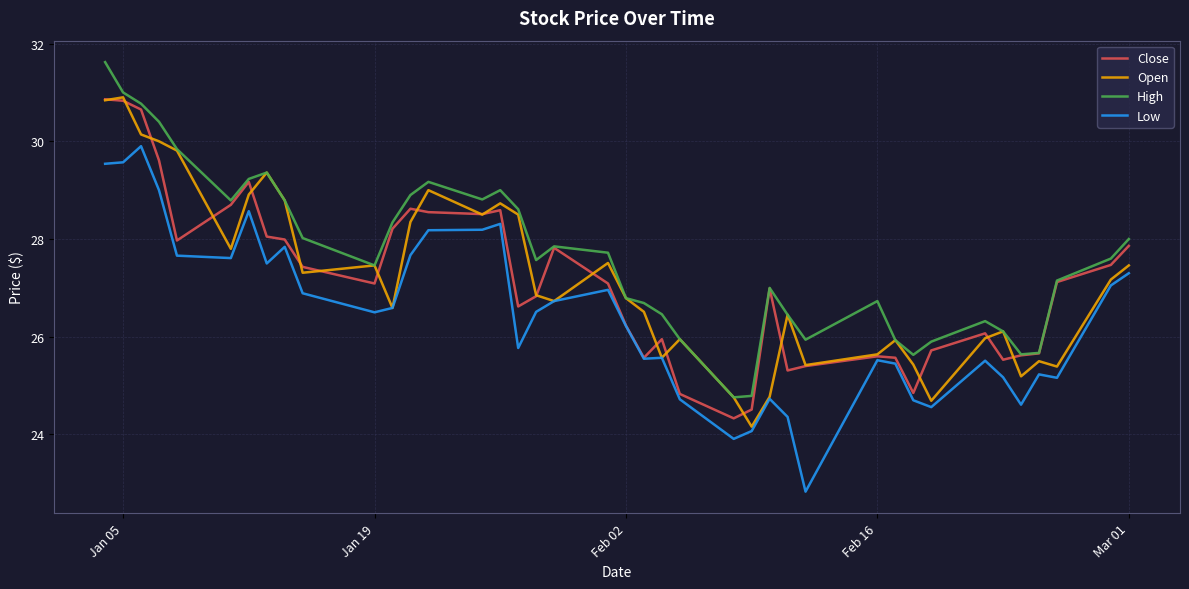

Which series has the largest total across all categories?

High